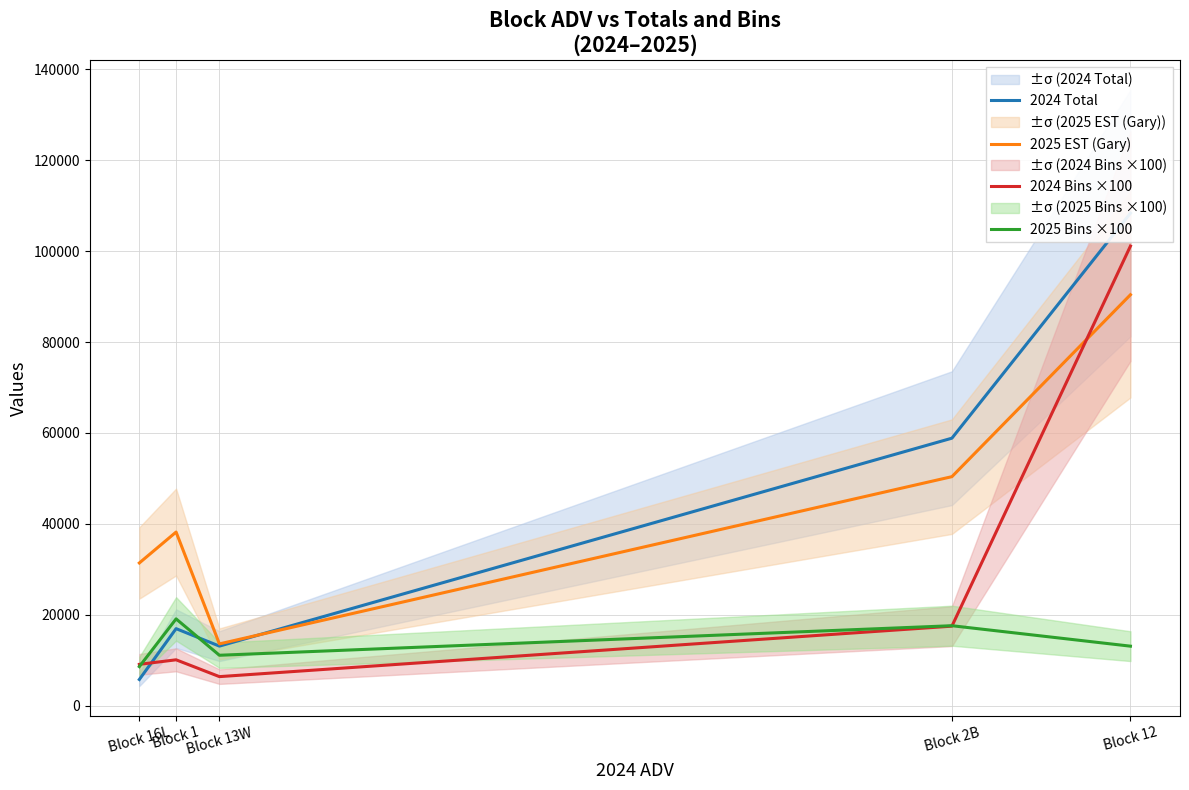

How many categories are shown in the chart?

5